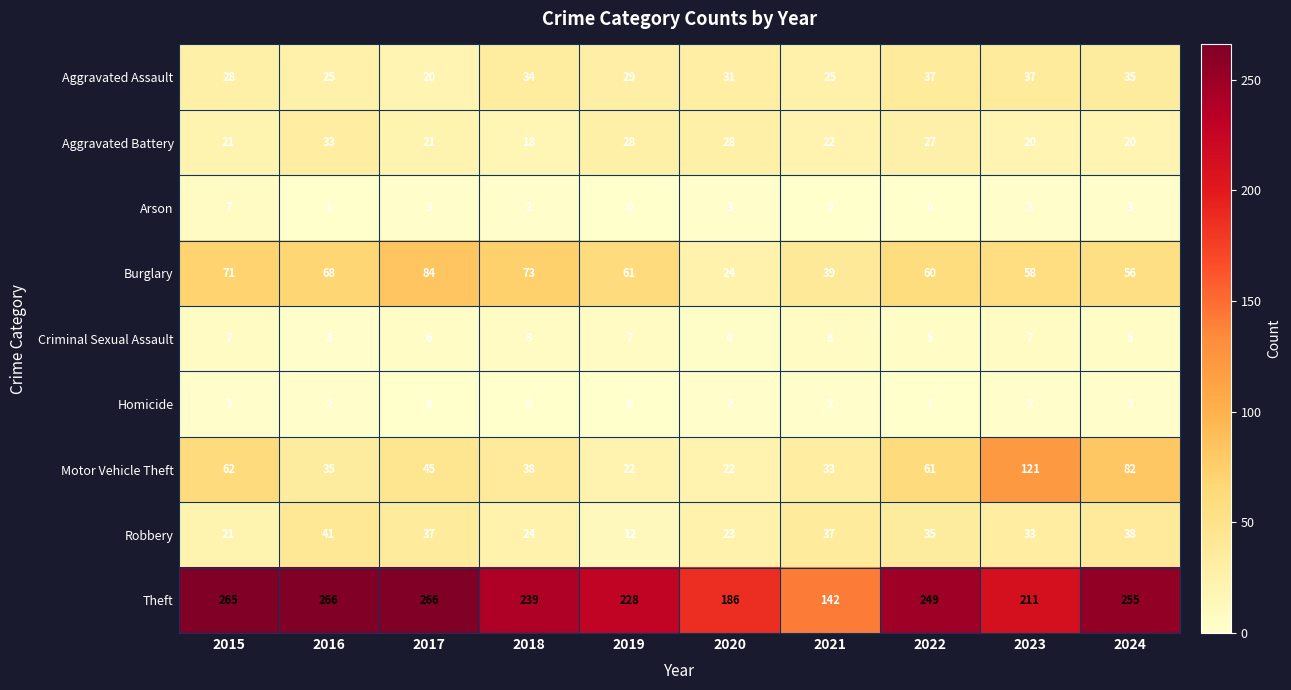

Between 2019 and 2022, which series saw the biggest shift?

Motor Vehicle Theft